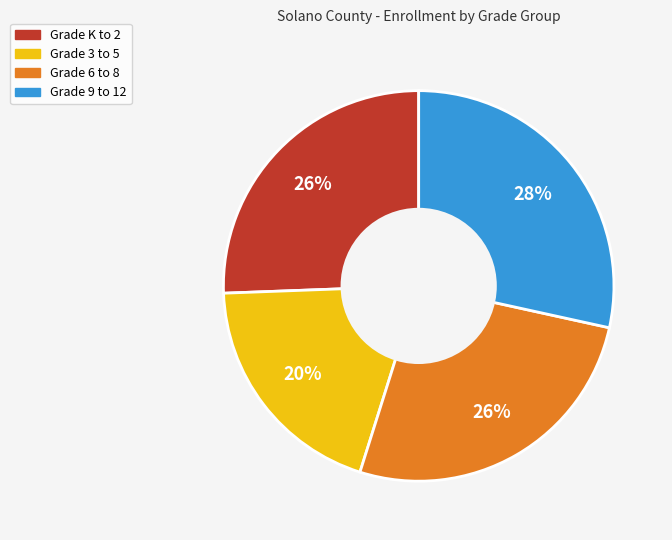

To the nearest percent, what is the average slice percentage?

25%